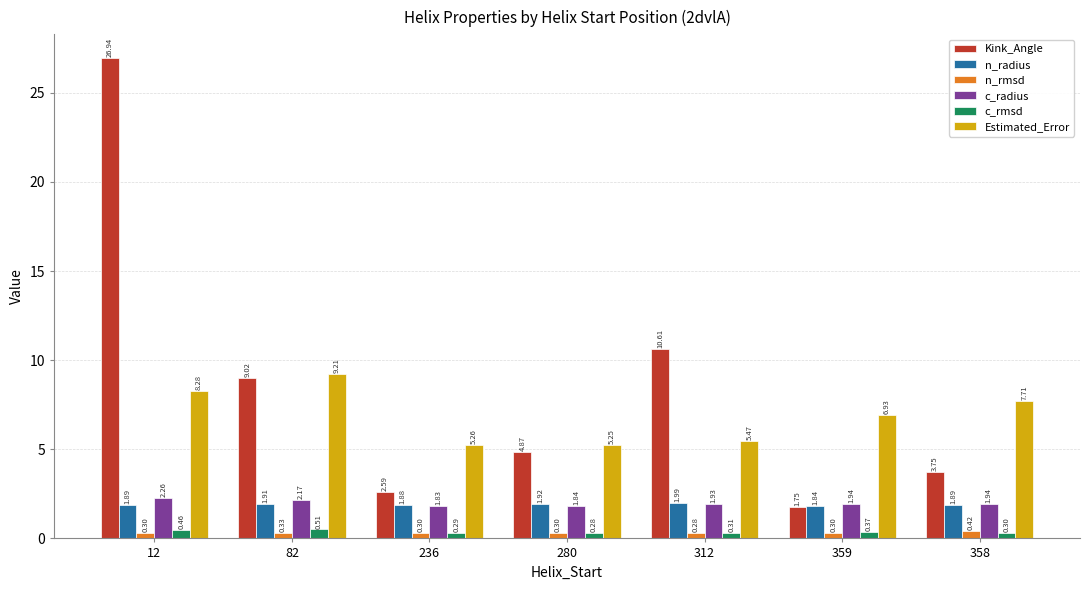

At 359, list the series in order from largest to smallest.

Estimated_Error, c_radius, n_radius, Kink_Angle, c_rmsd, n_rmsd